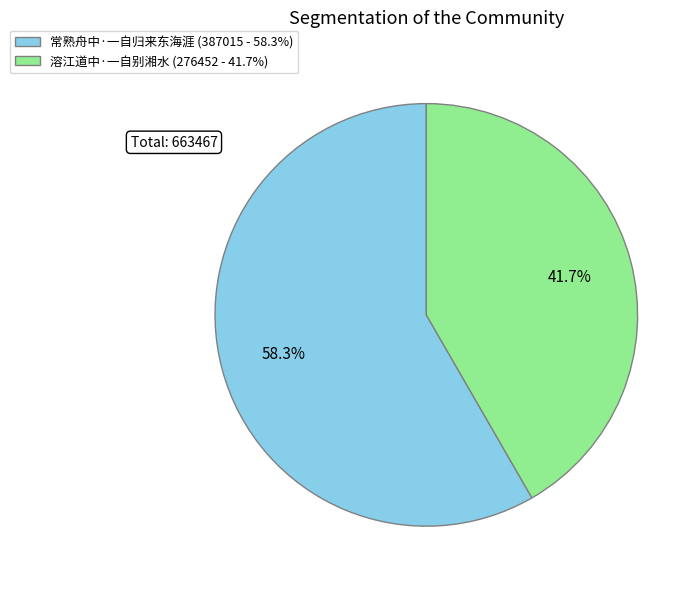

Does 常熟舟中·一自归来东海涯 account for over 50% of the chart?

Yes